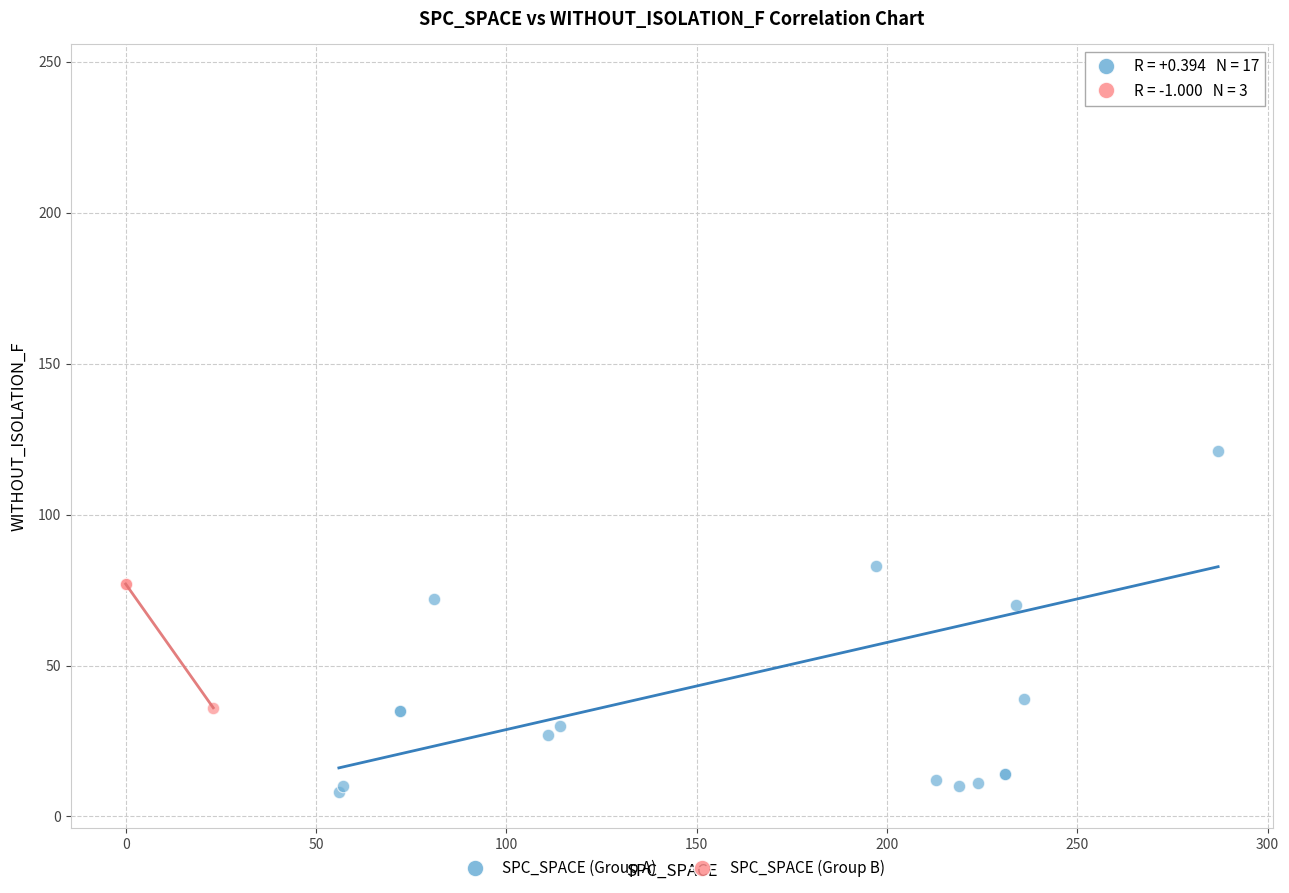

Which series has the widest spread of Y values?

SPC_SPACE (Group A)